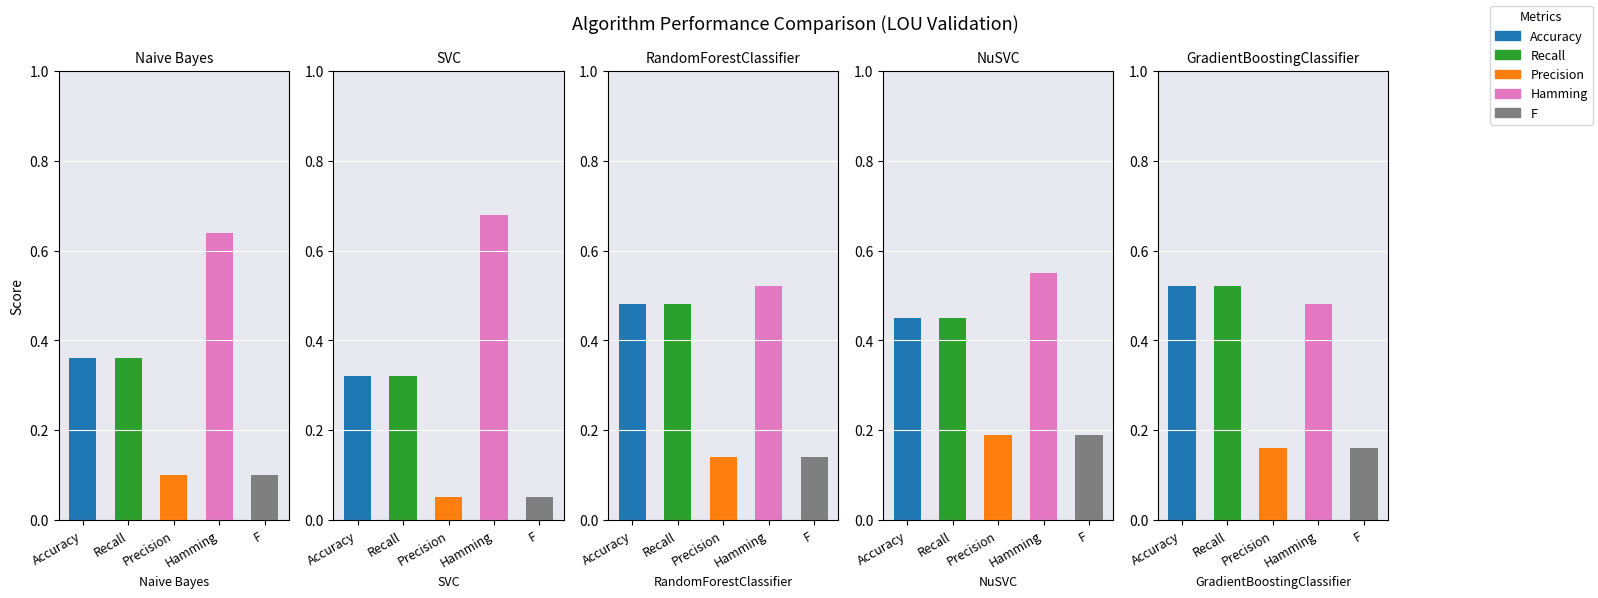

What is the difference between the maximum and minimum values in the Precision series?

0.1